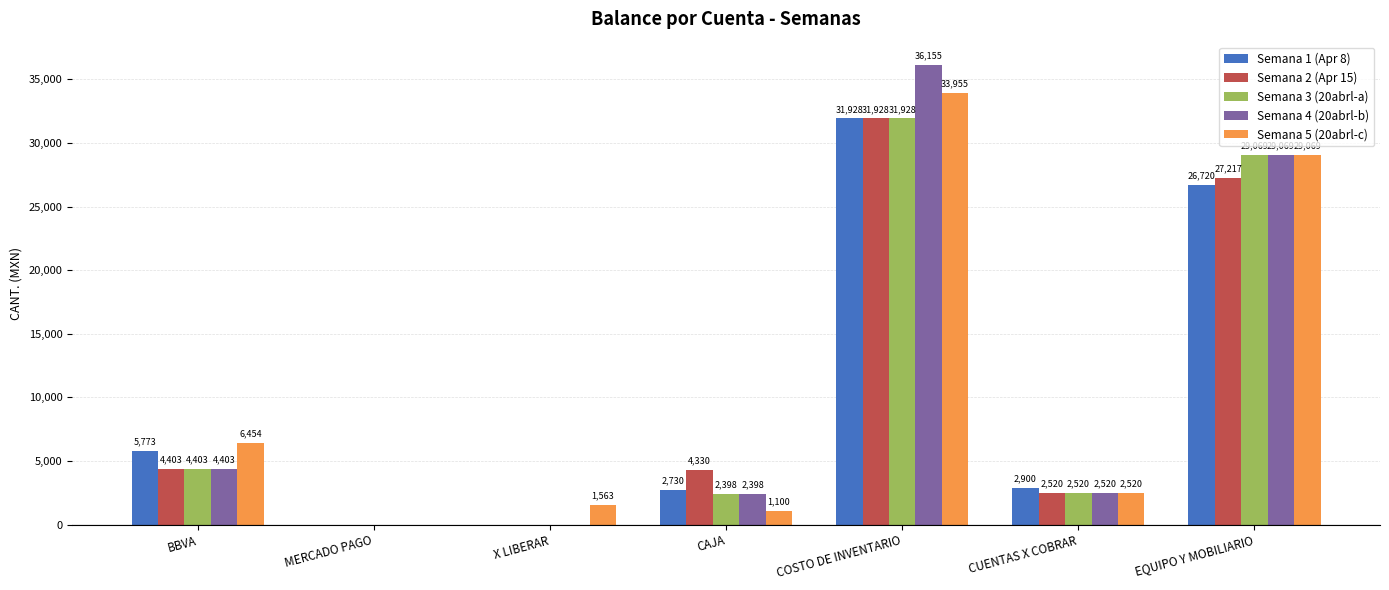

How many groups of bars are there?

7